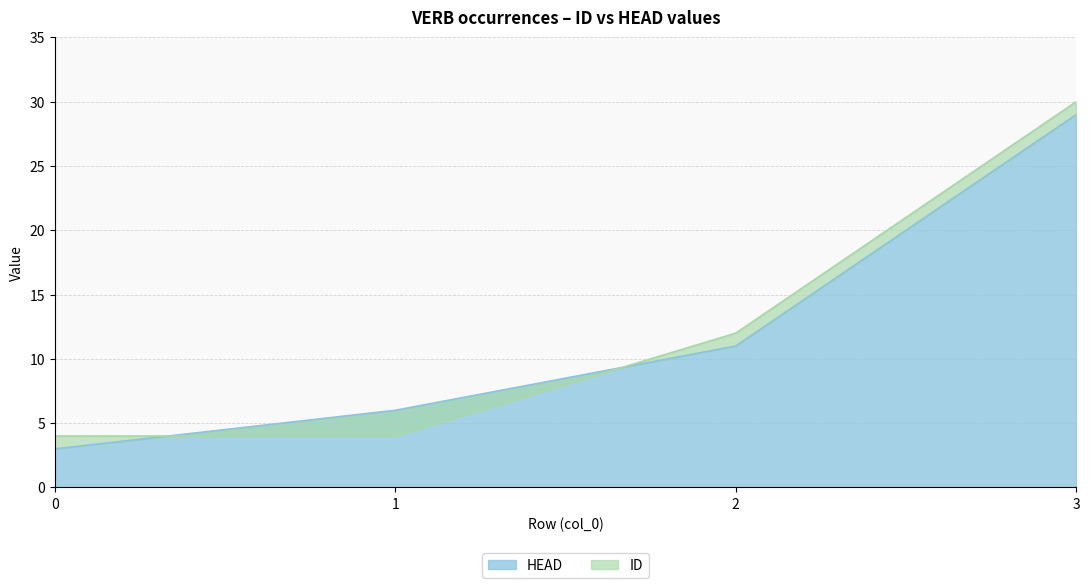

The value of ID at 2 is 18. True or false?

False